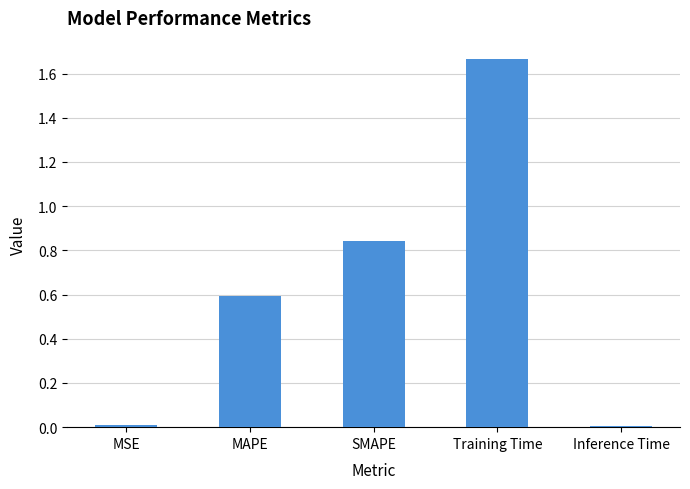

The chart shows a value of 0.0 at Inference Time. True or false?

True